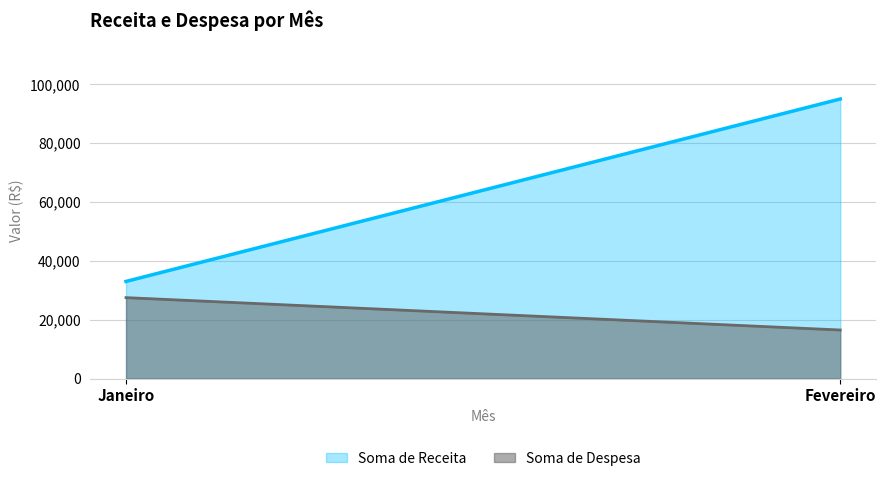

Which series has the largest total across all categories?

Soma de Receita